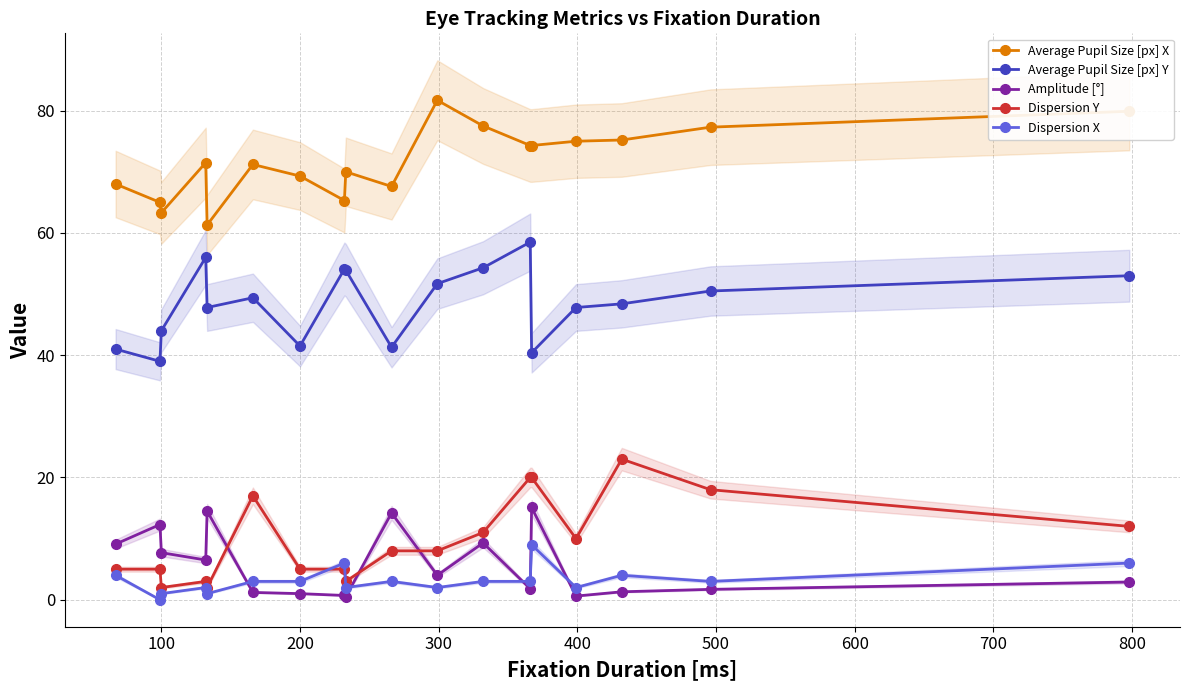

What is the maximum value for Dispersion X?

9.0